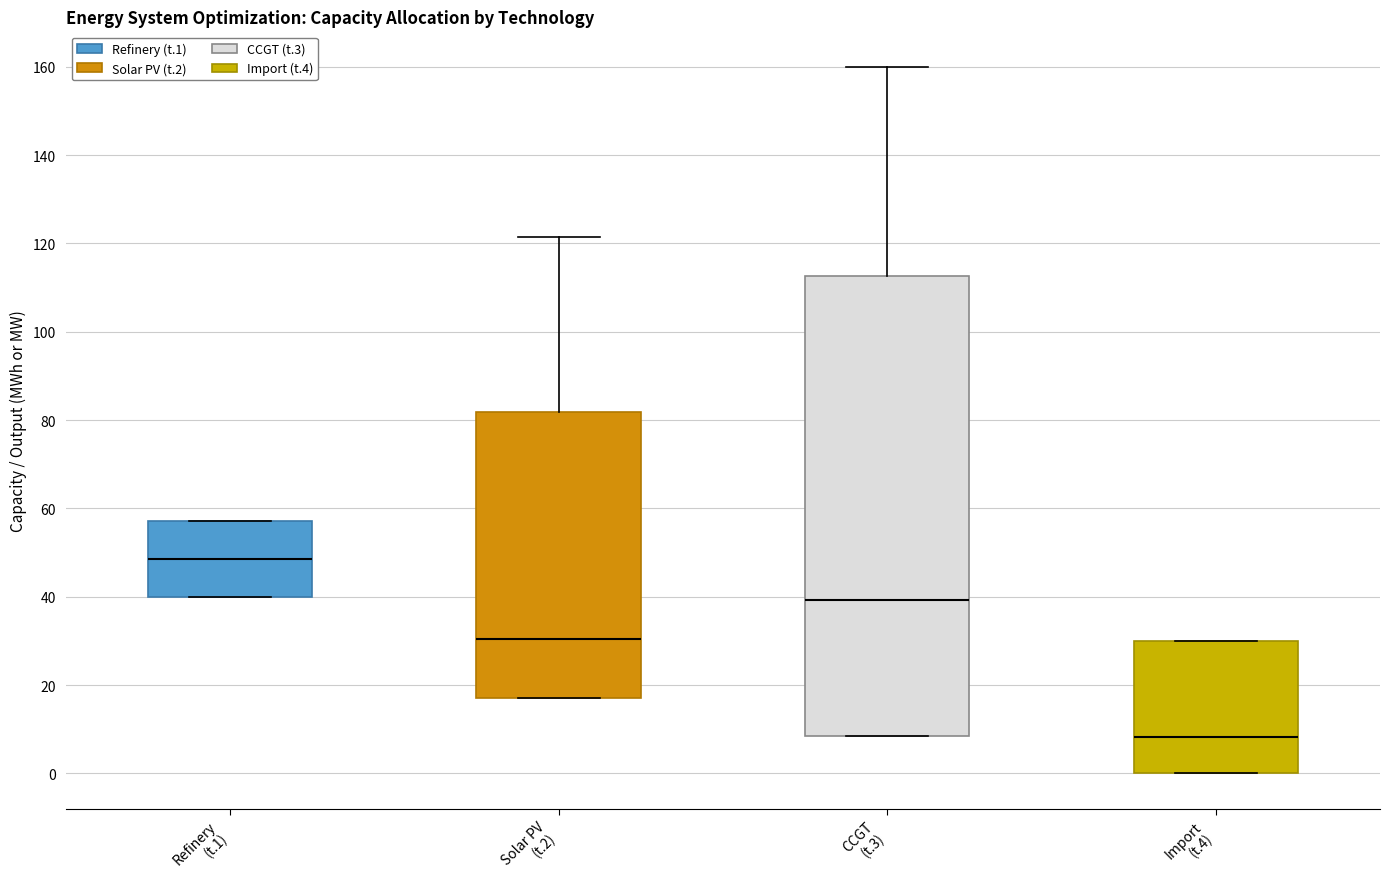

Which box's median line is the highest?

Refinery (t.1)